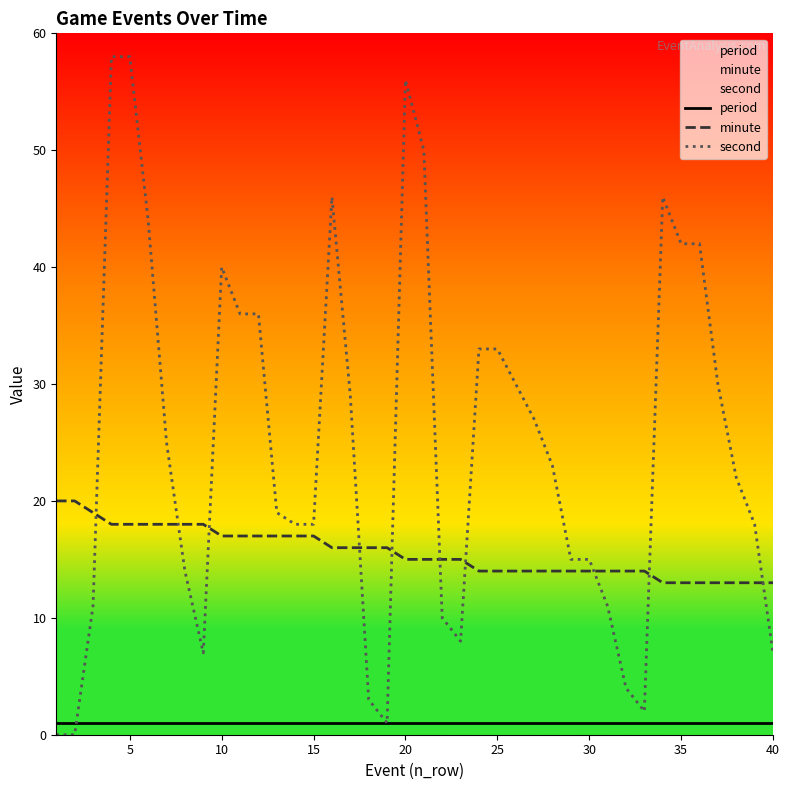

What are all the series names shown in the legend?

period, minute, second